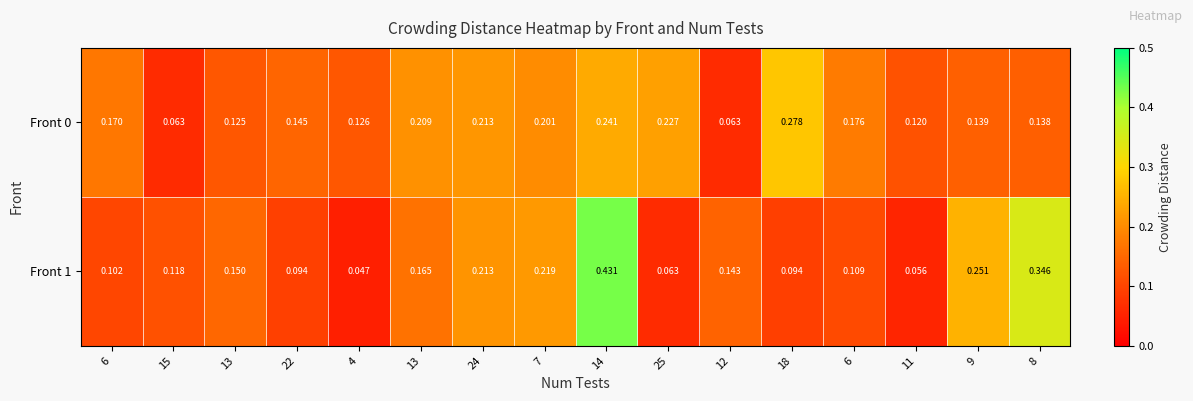

How many series are shown in this chart?

2